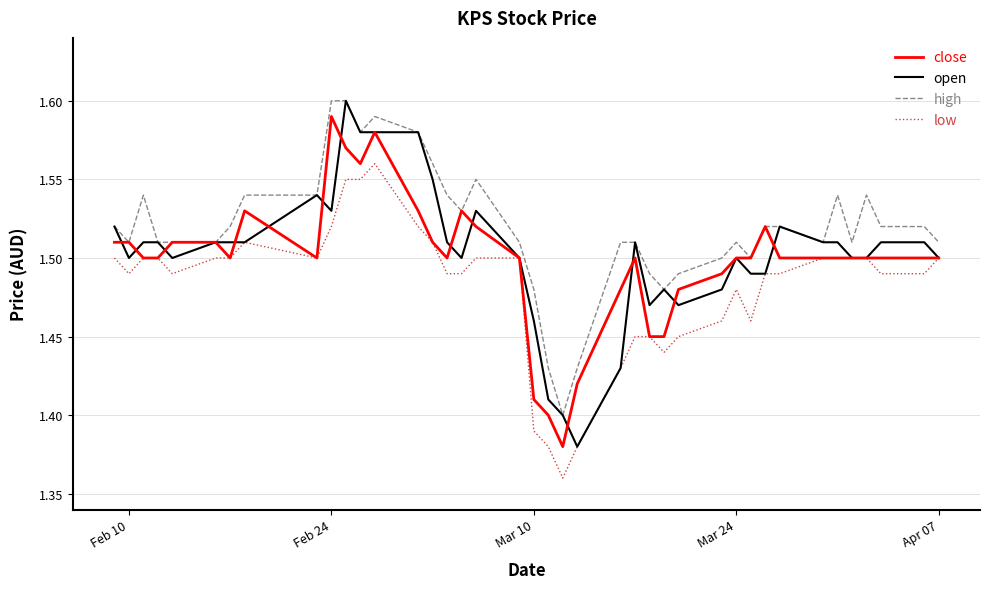

Which series has the widest spread of values?

open